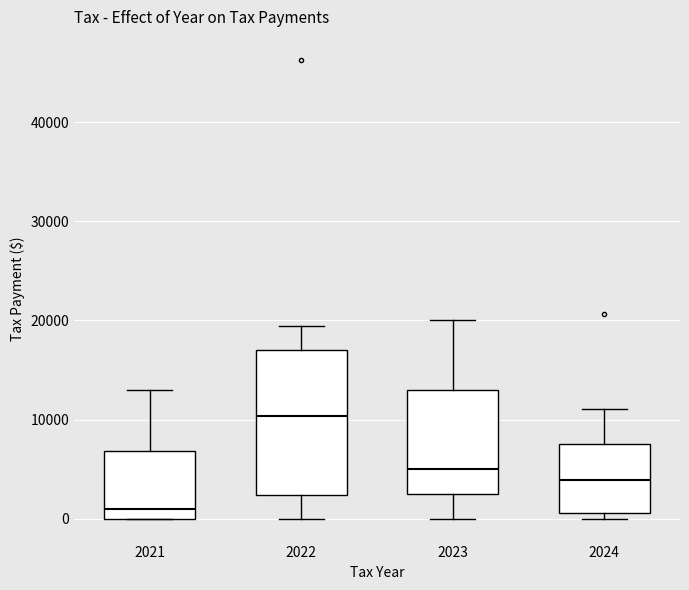

Comparing the boxes themselves (not the whiskers), which one is the tallest?

2022